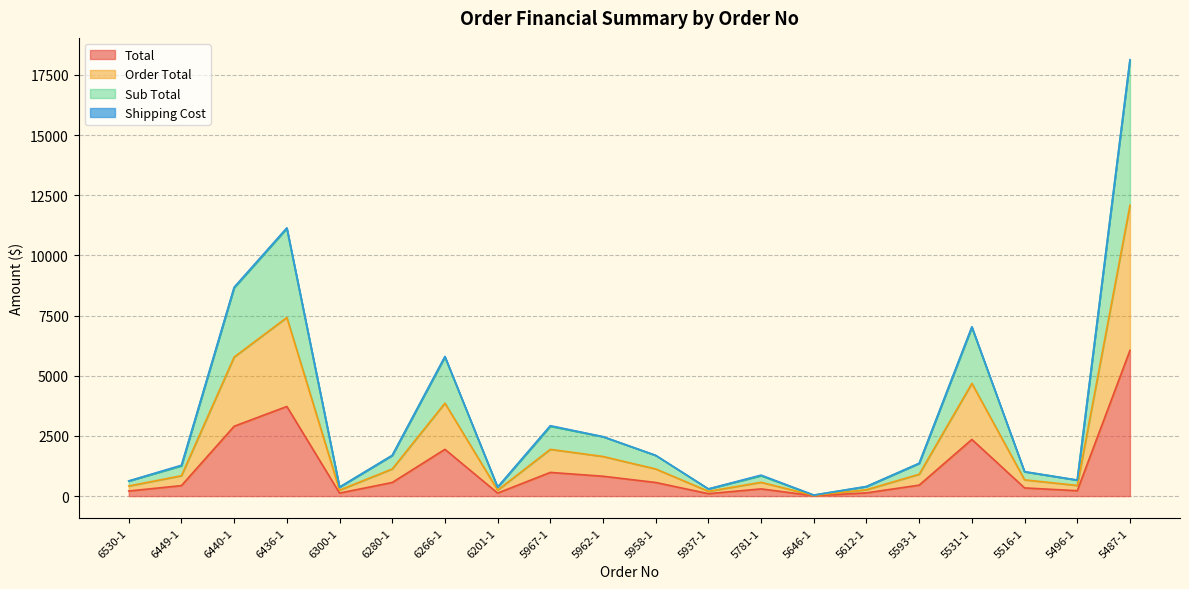

What is the highest value of the Total series?

6051.5